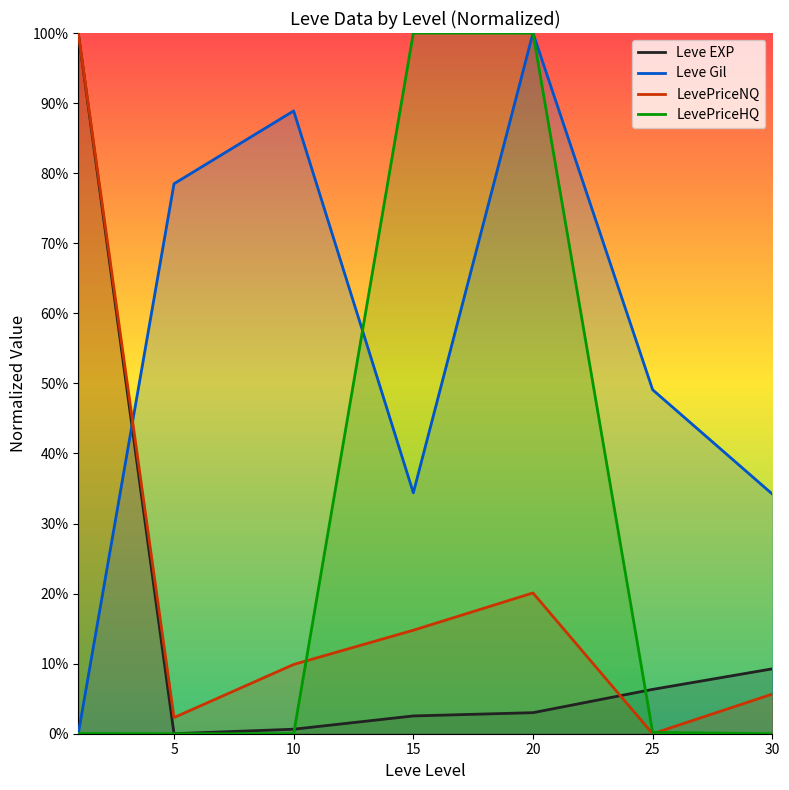

The value of LevePriceNQ at 10 is 0.1. True or false?

False